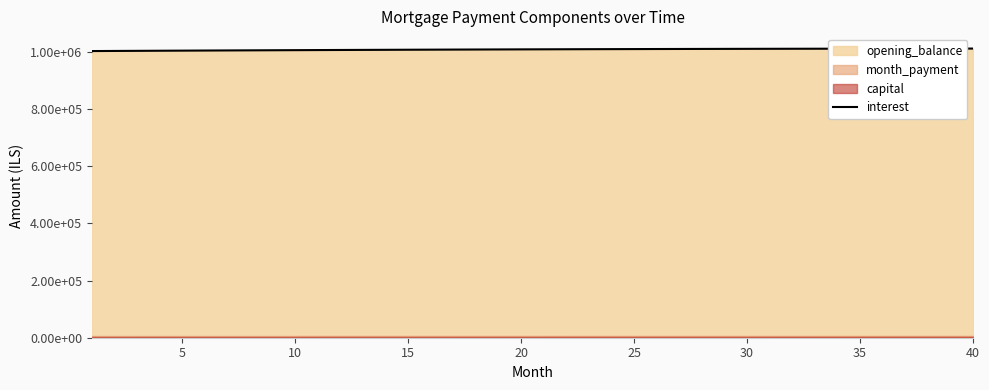

Is it true that the value at 13 is 602058.7?

False